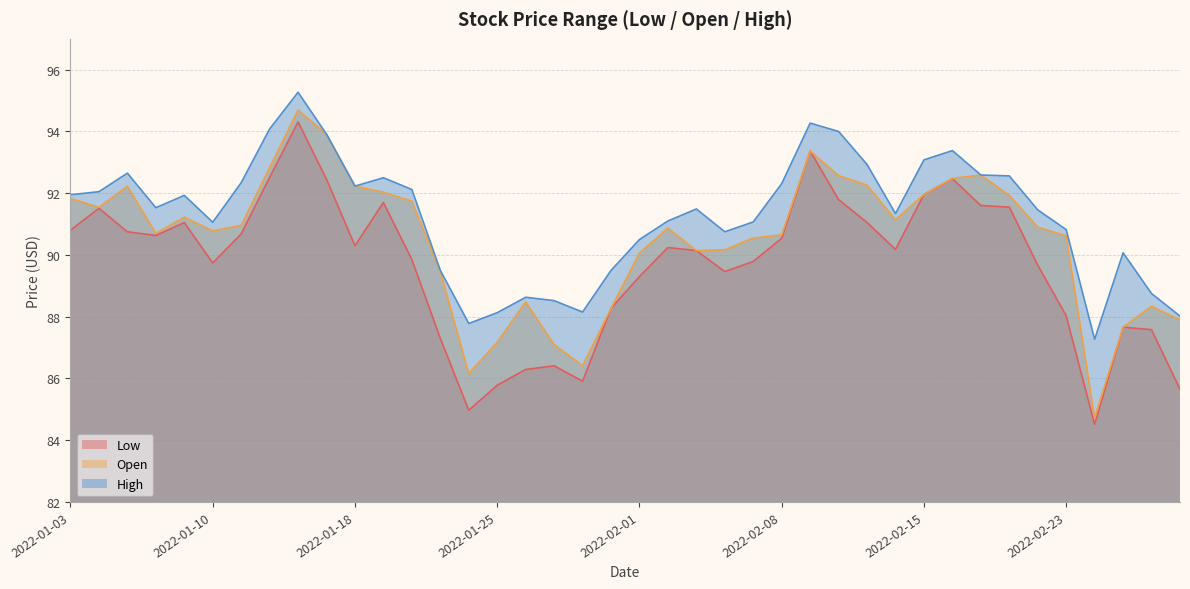

How many interior local peaks does the Open series have?

8